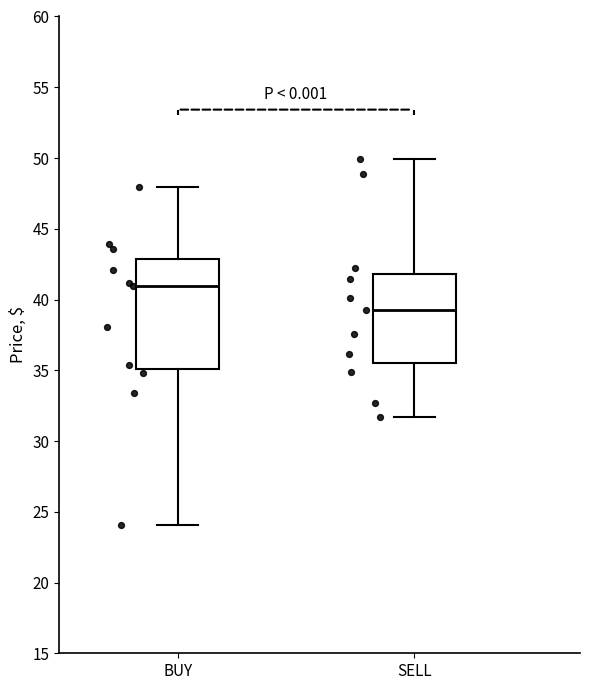

Which box is the tallest, from its lower edge to its upper edge?

BUY